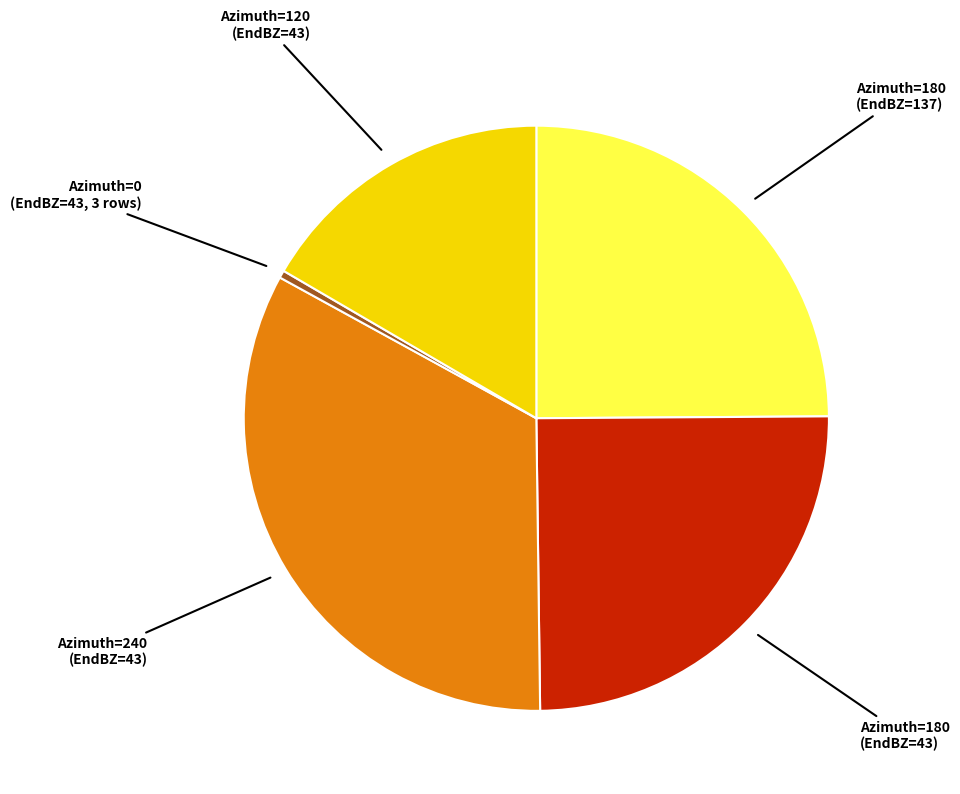

Is there a majority slice in this chart?

No